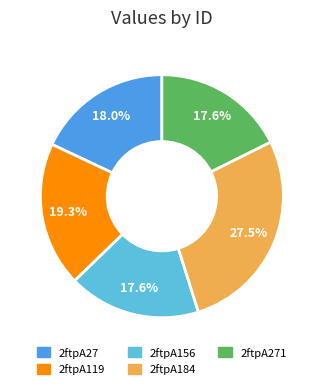

Does any single category account for the majority?

No